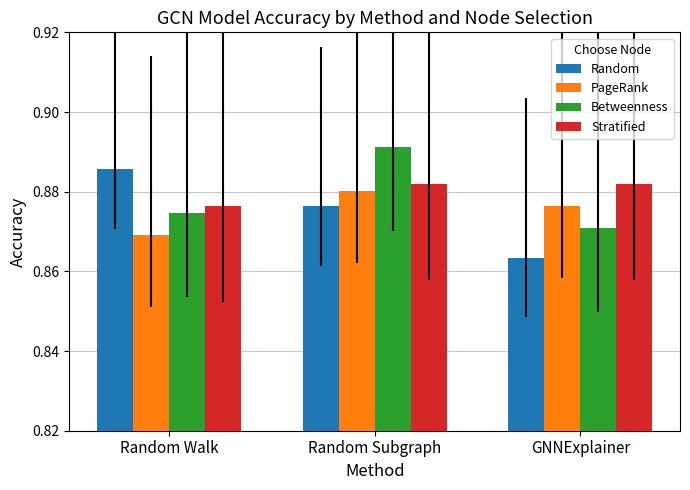

Which series has the largest total across all categories?

Stratified